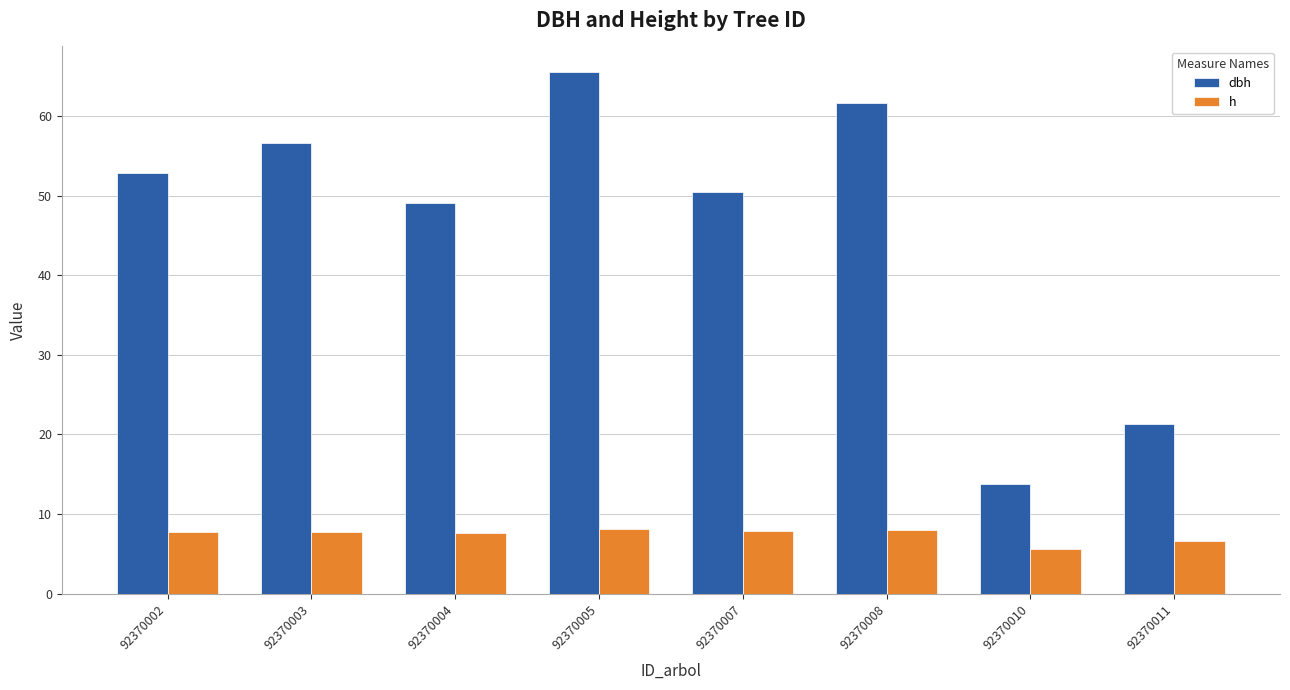

How many data points in dbh are less than 52?

4